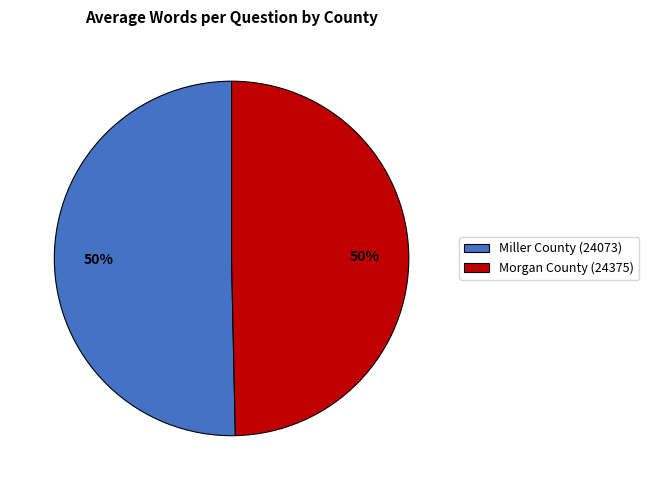

What is the ratio of the value at Miller County (24073) to the value at Morgan County (24375)?

1.0